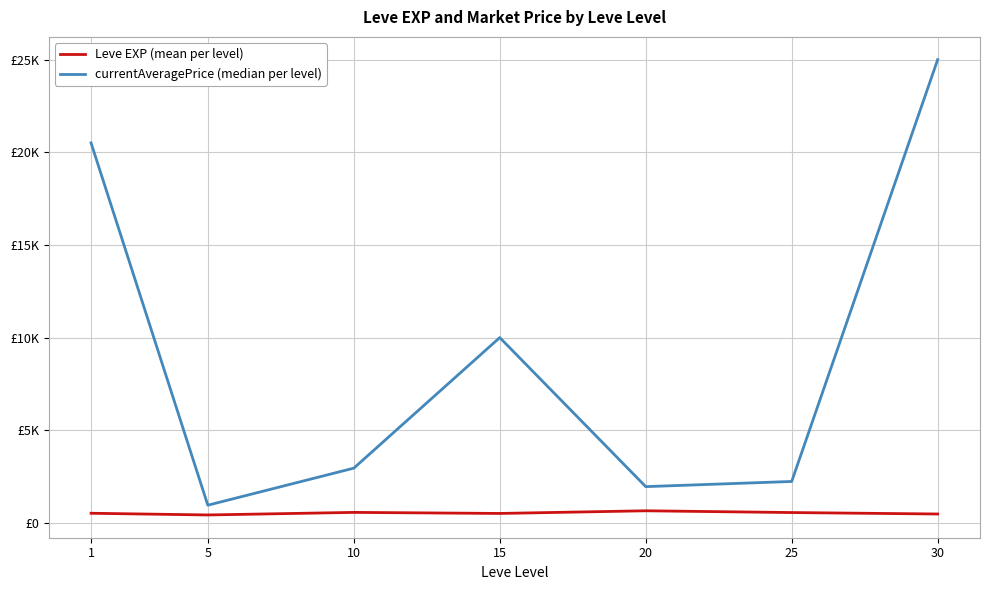

What are all the series names shown in the legend?

Leve EXP (mean per level), currentAveragePrice (median per level)